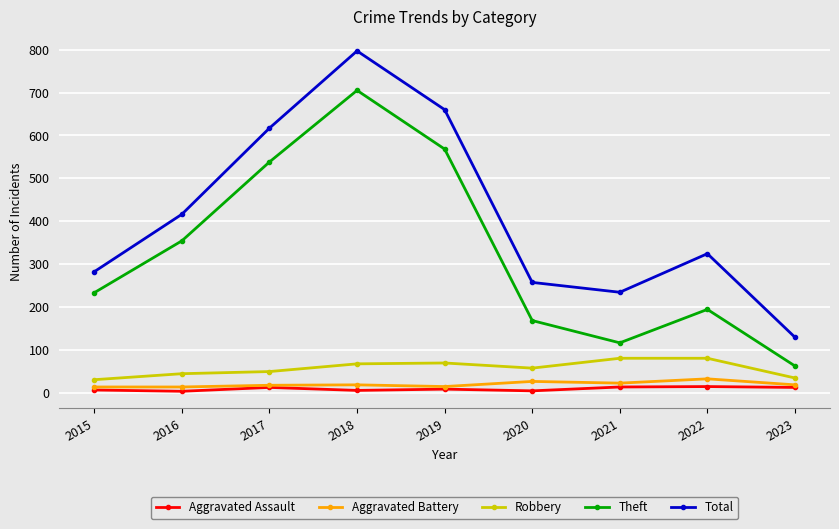

Is the value of Theft at 2017 greater than the value of Total at 2023?

Yes